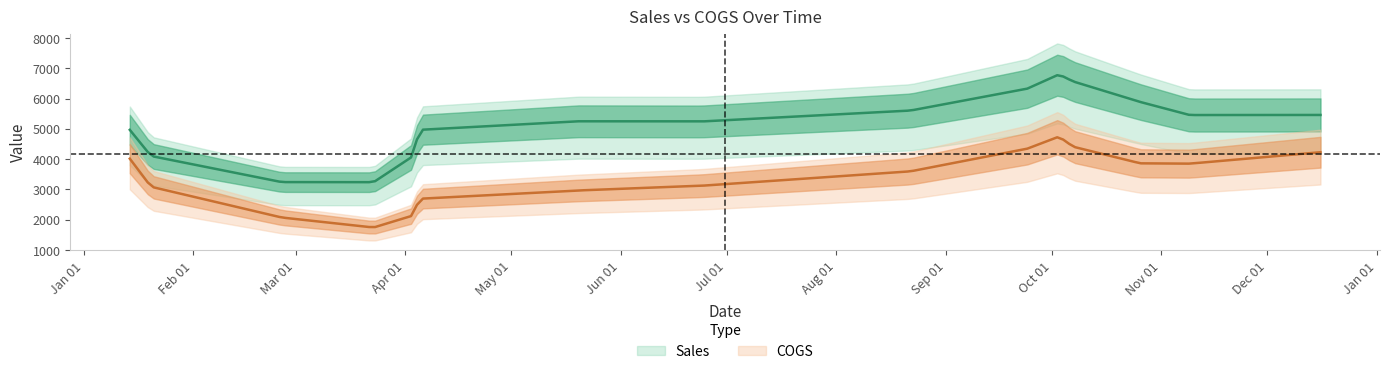

True or false: COGS and Sales intersect in this chart.

False